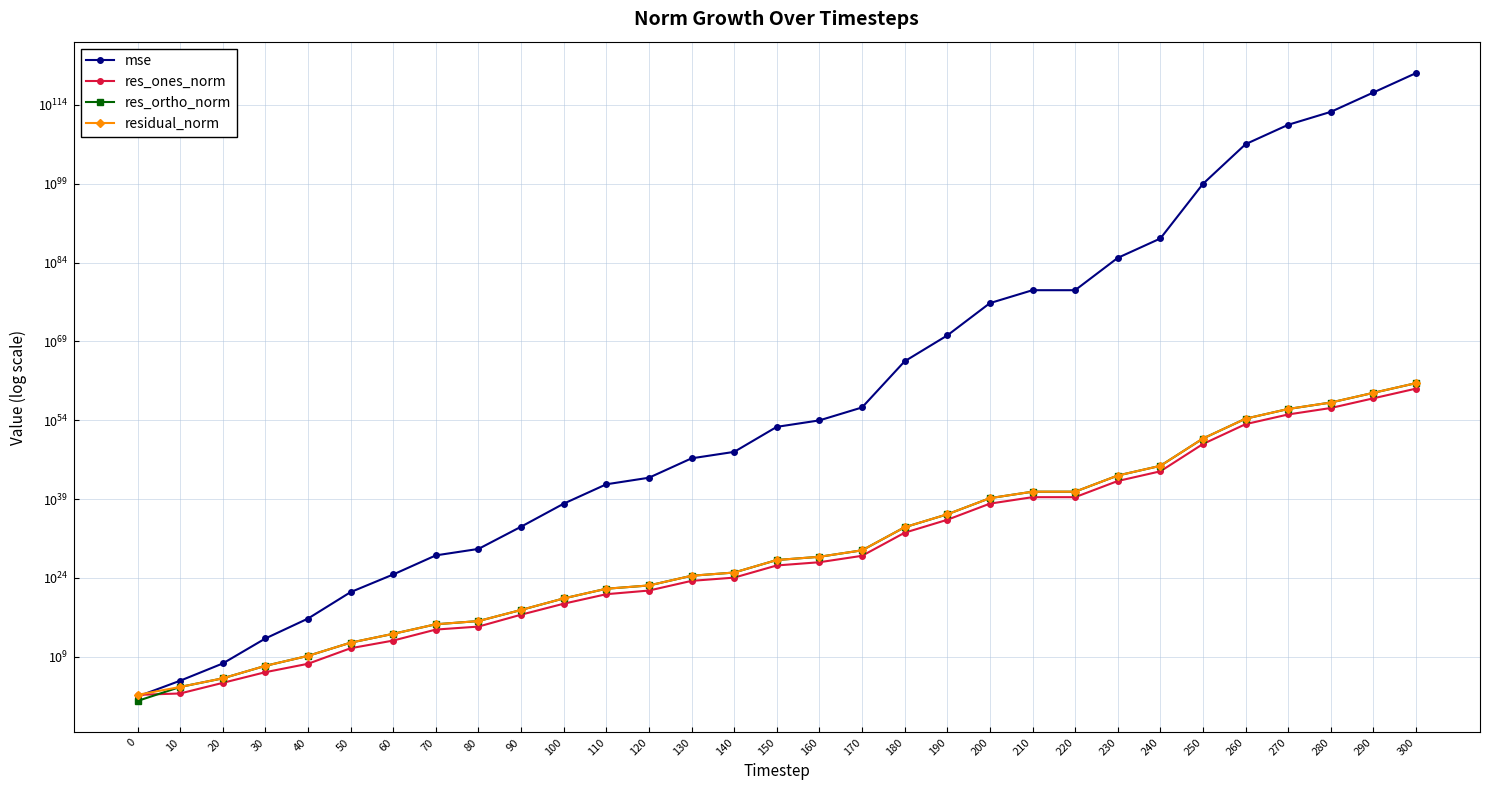

What is the average value of the res_ones_norm series?

35460100573200379822618708142128505531643991709905825300480.0